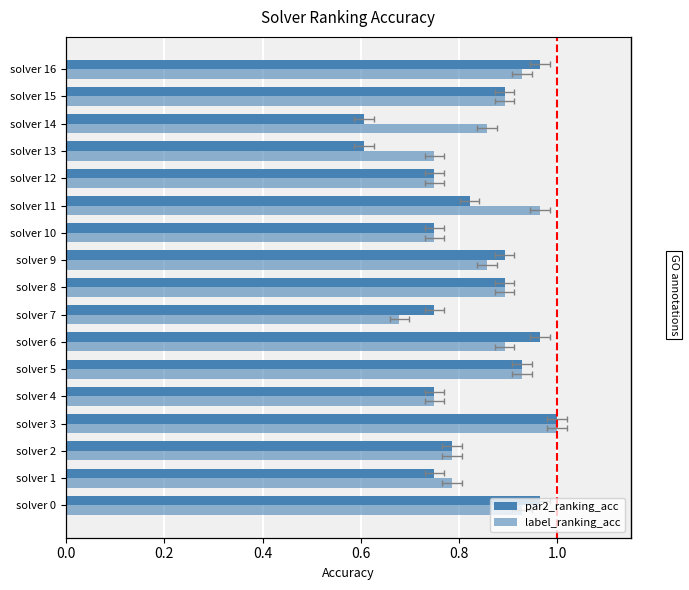

Which has a higher value, solver 9 or solver 7?

solver 9